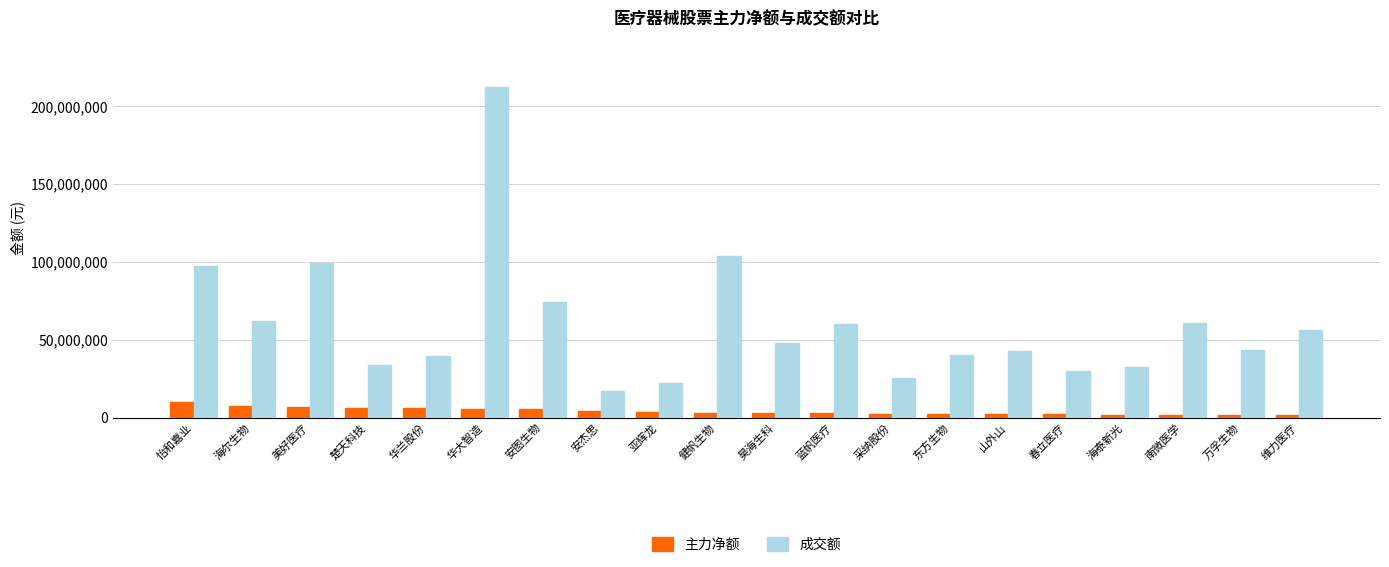

What is the sum of the 主力净额 values at 美好医疗 and 蓝帆医疗?

10004934